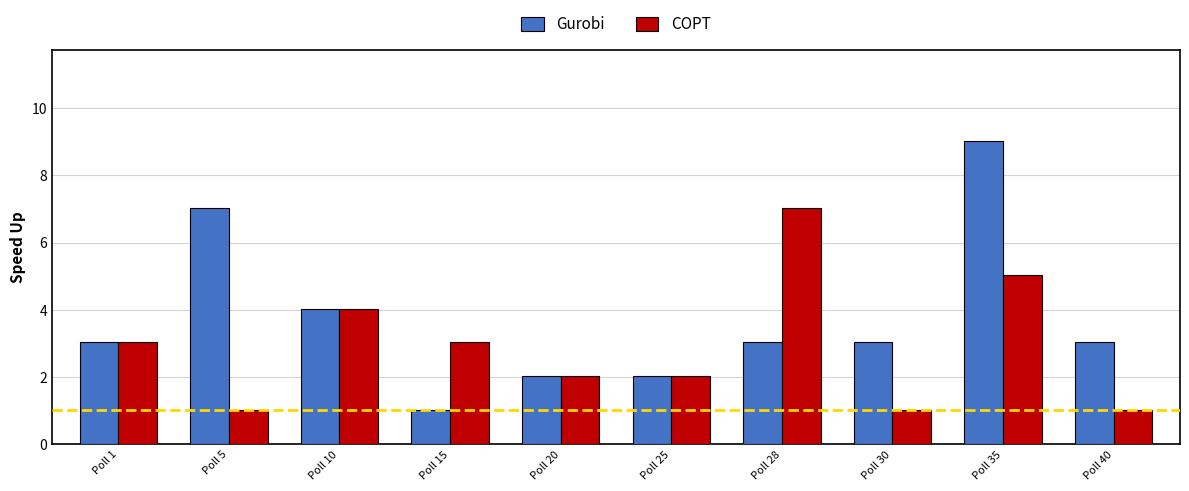

What is the lowest value of the COPT series?

1.0